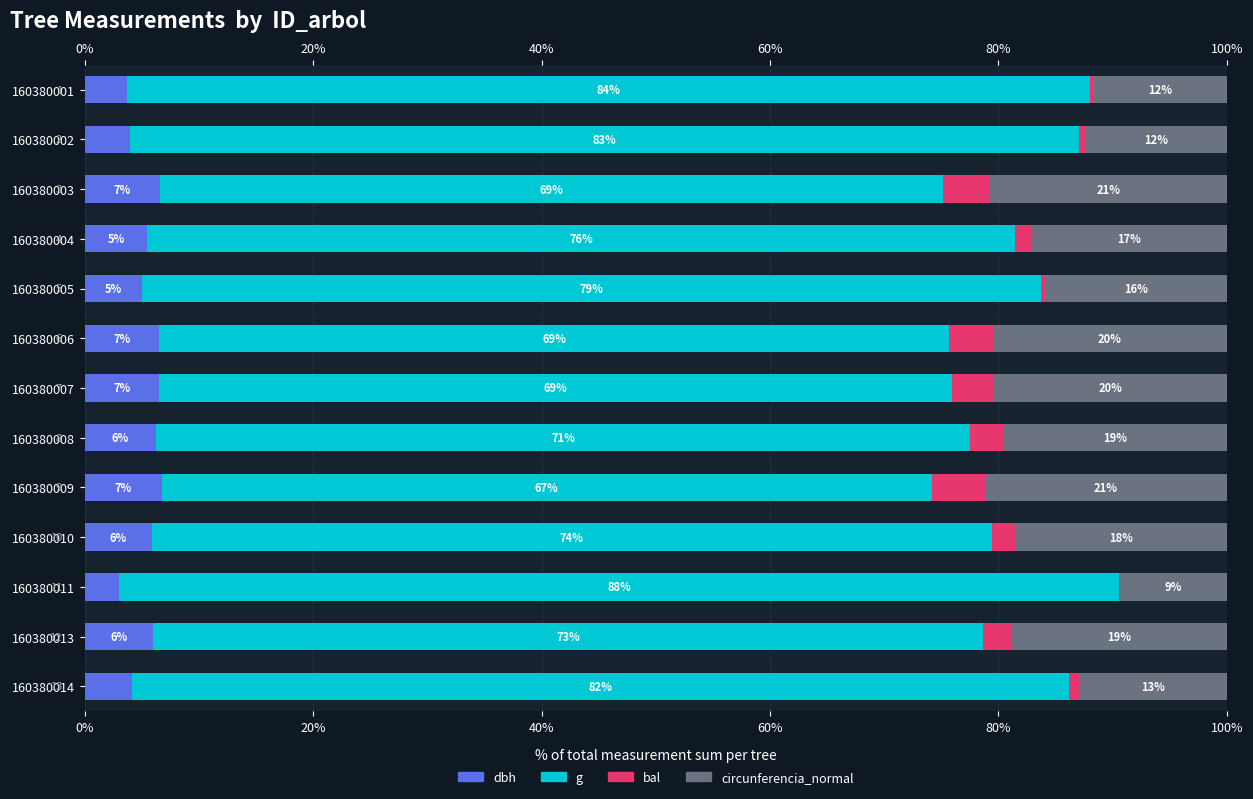

How many bars are there in total?

52